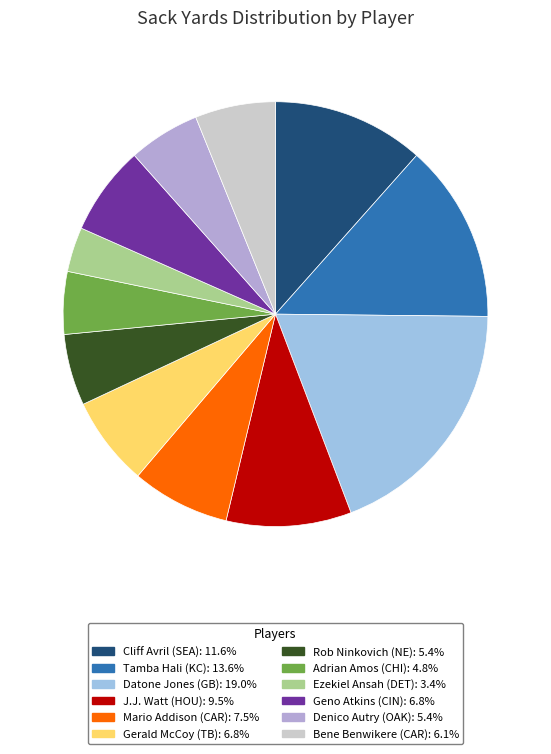

What percentage is the Adrian Amos (CHI) slice, to the nearest percent?

5%